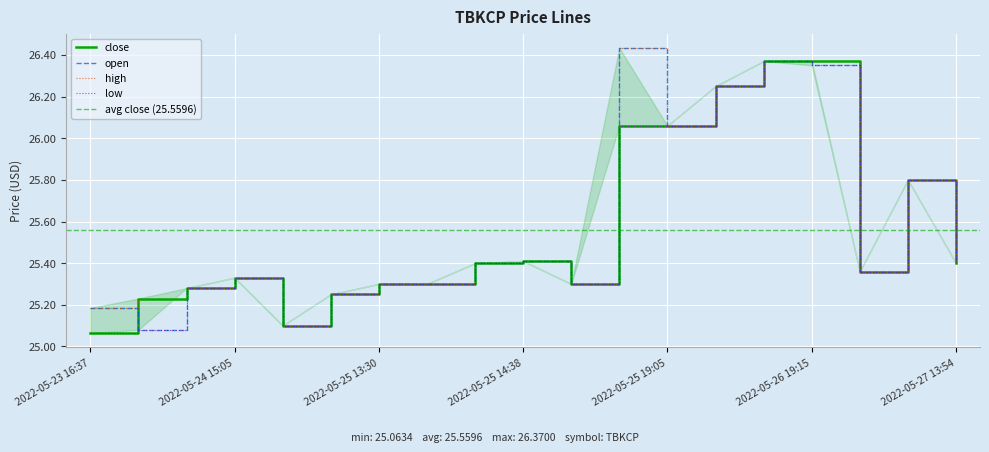

At 2022-05-26 19:15, list the series in order from largest to smallest.

high, close, open, low